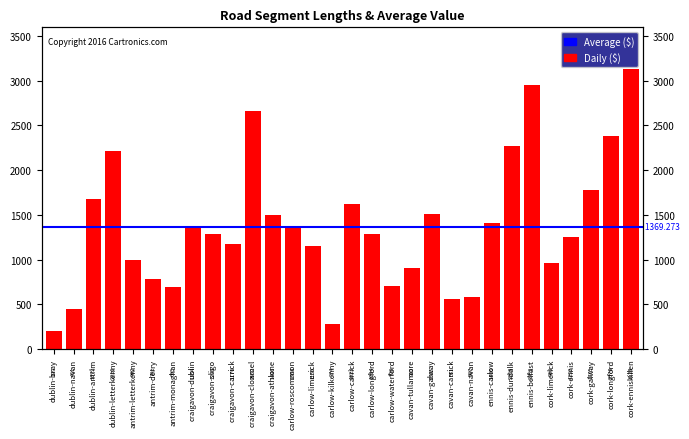

Rank the categories by value from highest to lowest.

cork-enniskillen, ennis-belfast, craigavon-clonmel, cork-longford, ennis-dundalk, dublin-letterkenny, cork-galway, dublin-antrim, carlow-carrick, cavan-galway, craigavon-athlone, ennis-carlow, carlow-roscommon, craigavon-dublin, craigavon-sligo, carlow-longford, cork-ennis, craigavon-carrick, carlow-limerick, antrim-letterkenny, cork-limerick, cavan-tullamore, antrim-derry, carlow-waterford, antrim-monaghan, cavan-navan, cavan-carrick, dublin-navan, carlow-kilkenny, dublin-bray